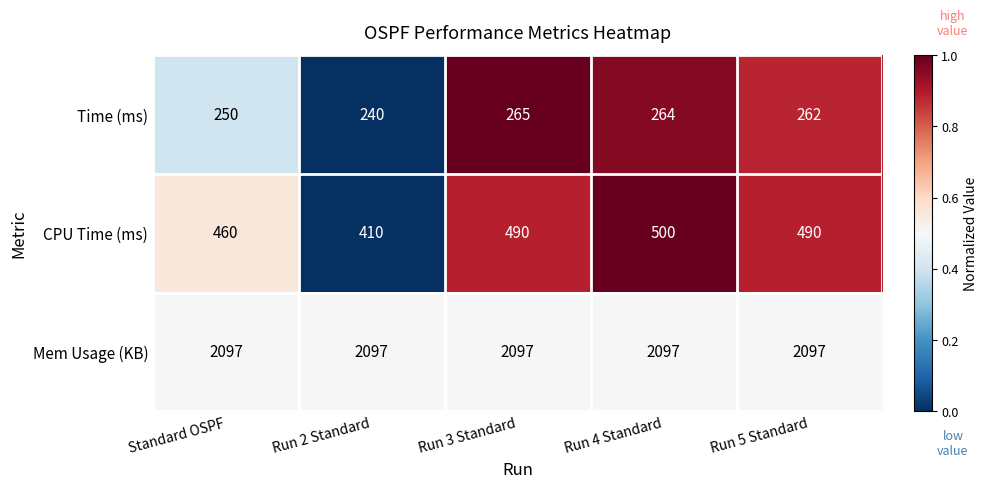

What is the lowest value of the CPU Time (ms) series?

410